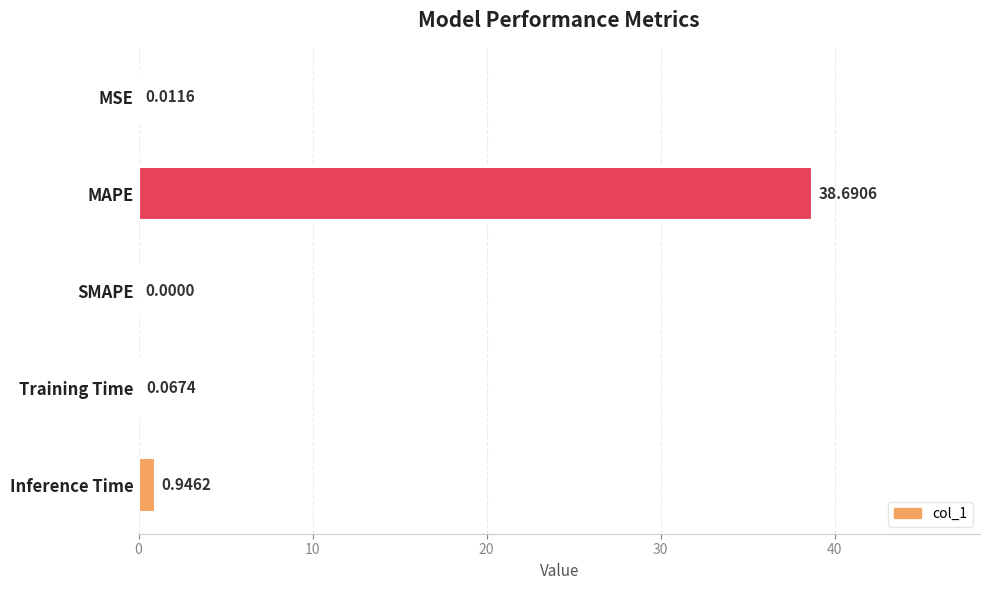

What is the sum of all values?

39.7